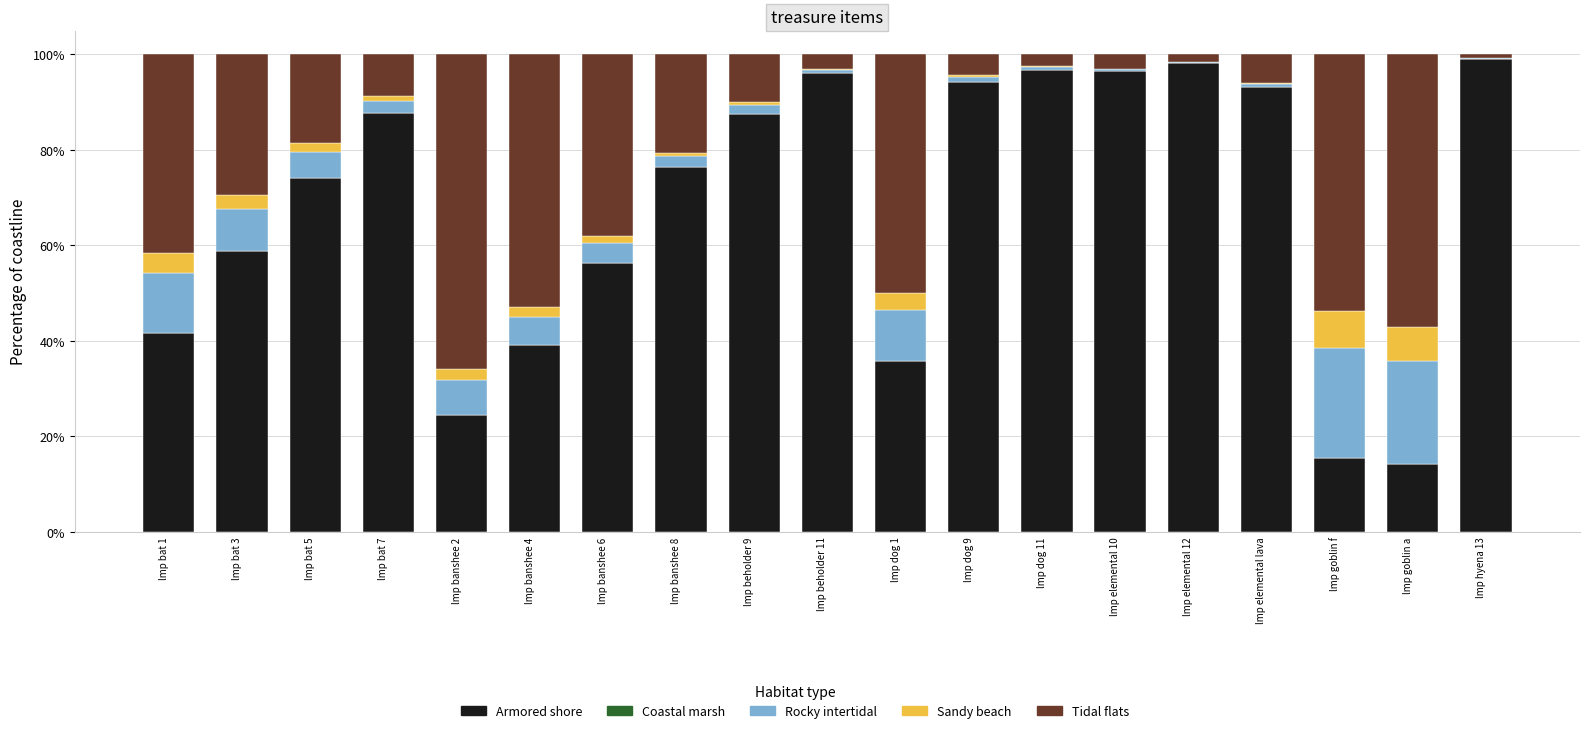

Are the bars grouped side by side (vs. stacked)?

No